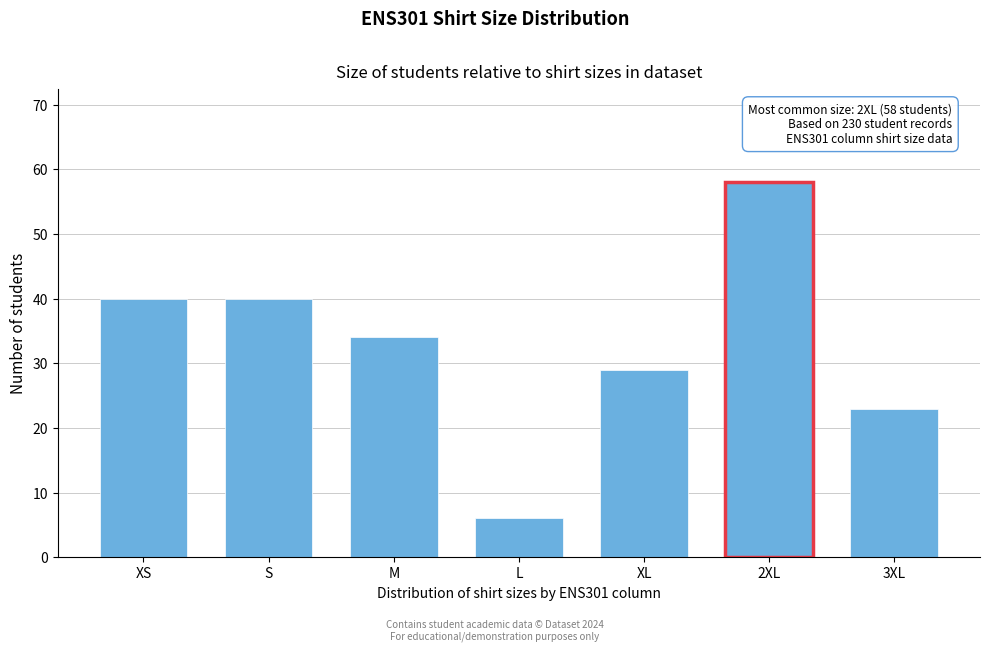

Reading left to right, transcribe all the data shown in this chart.

XS=40	S=40	M=34	L=6	XL=29	2XL=58	3XL=23